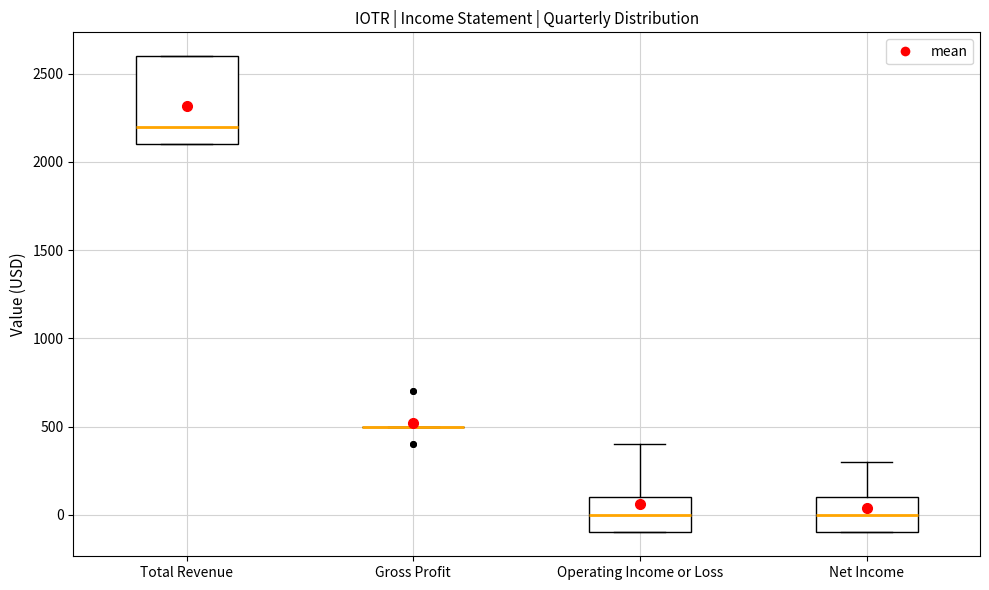

Comparing the boxes themselves (not the whiskers), which one is the tallest?

Total Revenue